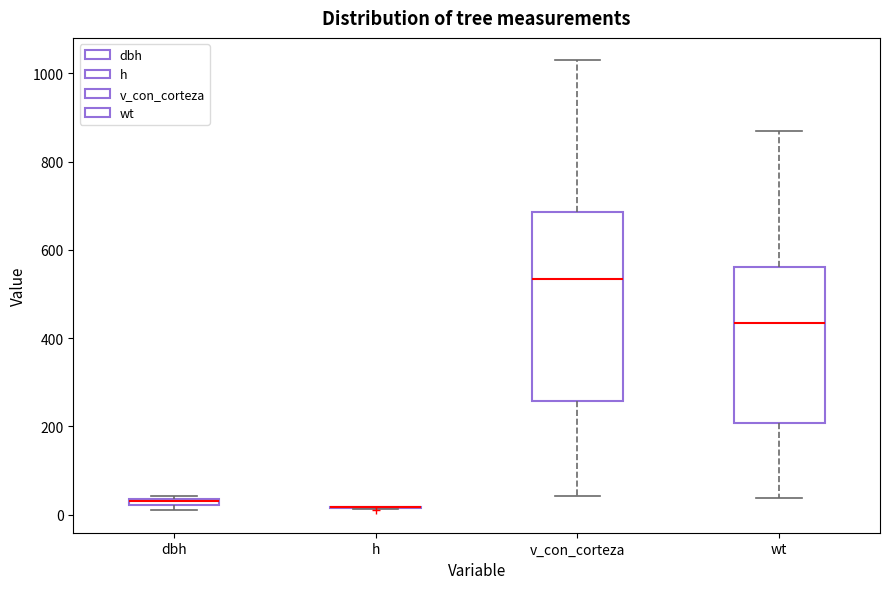

Comparing the boxes themselves (not the whiskers), which one is the tallest?

v_con_corteza